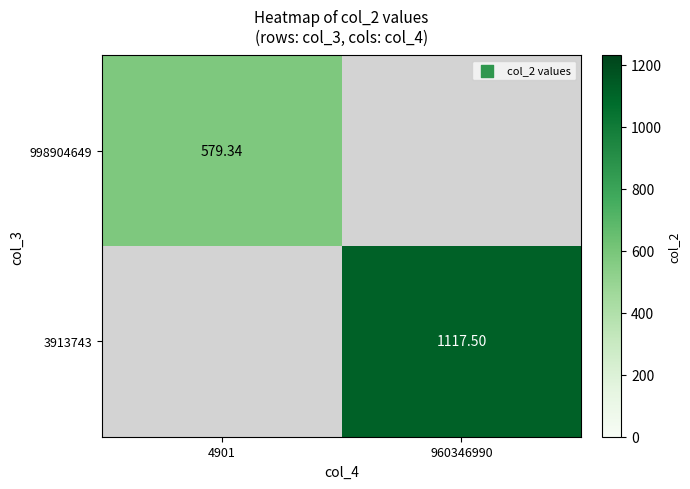

Is the value of 998904649 at 4901 greater than the value of 3913743 at 960346990?

No